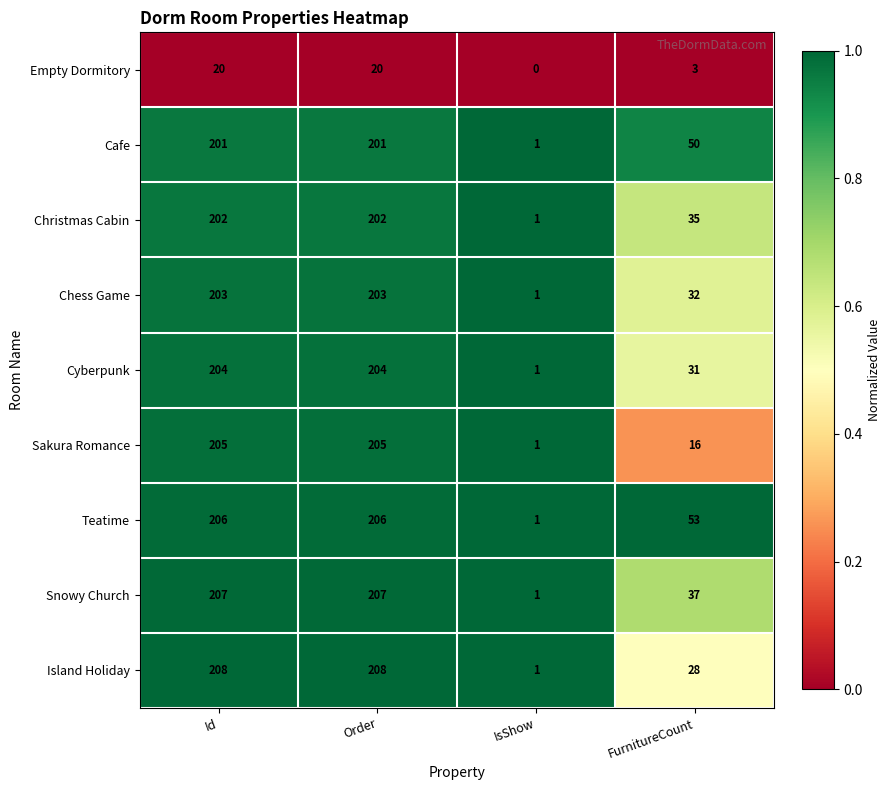

What is the total value across all series at FurnitureCount?

285